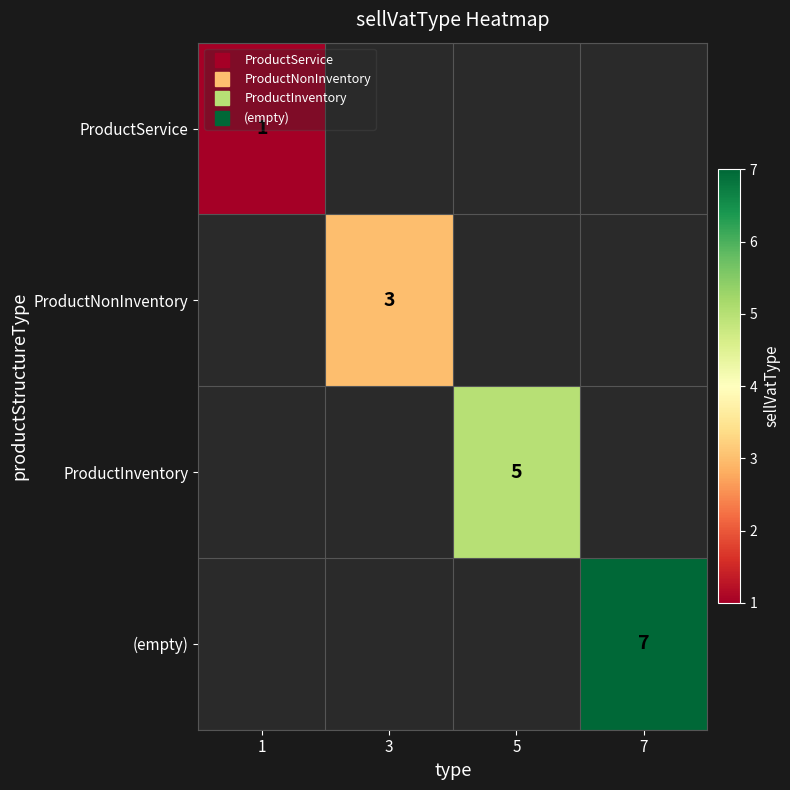

Which has a higher value, 3 or 7?

7